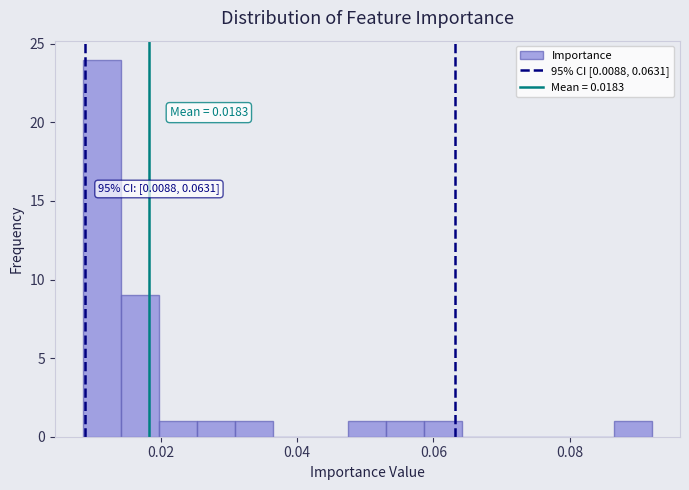

Read against the x-axis, roughly where is the centre of the tallest bar?

0.012